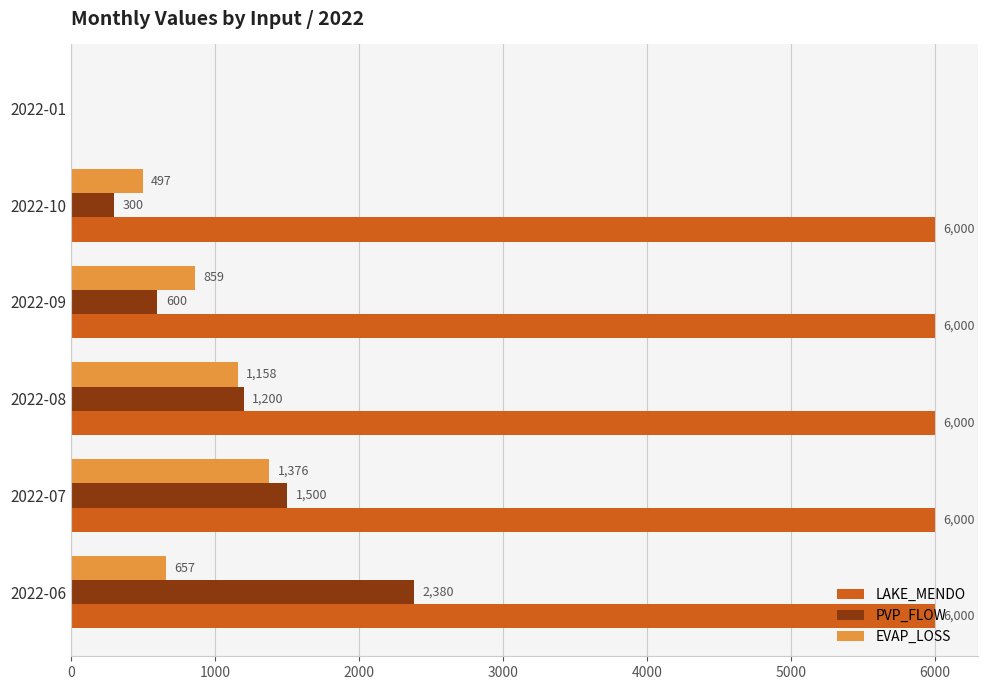

What are all the series names shown in the legend?

LAKE_MENDO, PVP_FLOW, EVAP_LOSS